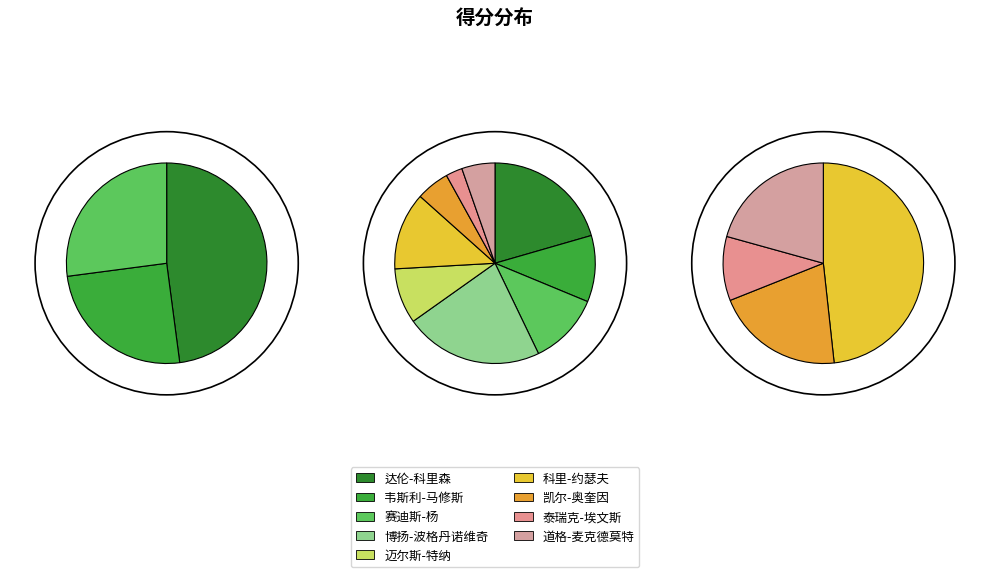

Which category has the biggest portion of the pie?

博扬-波格丹诺维奇